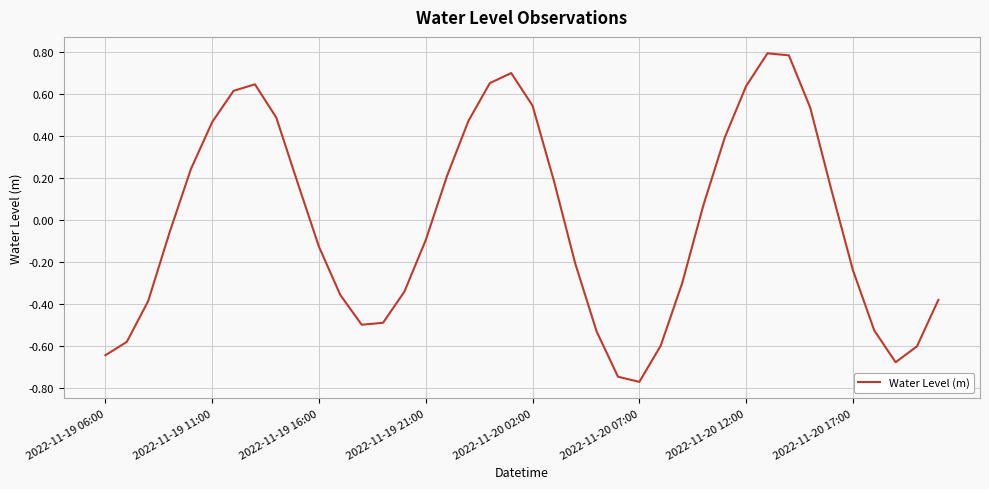

What is the maximum value shown in the chart?

0.8